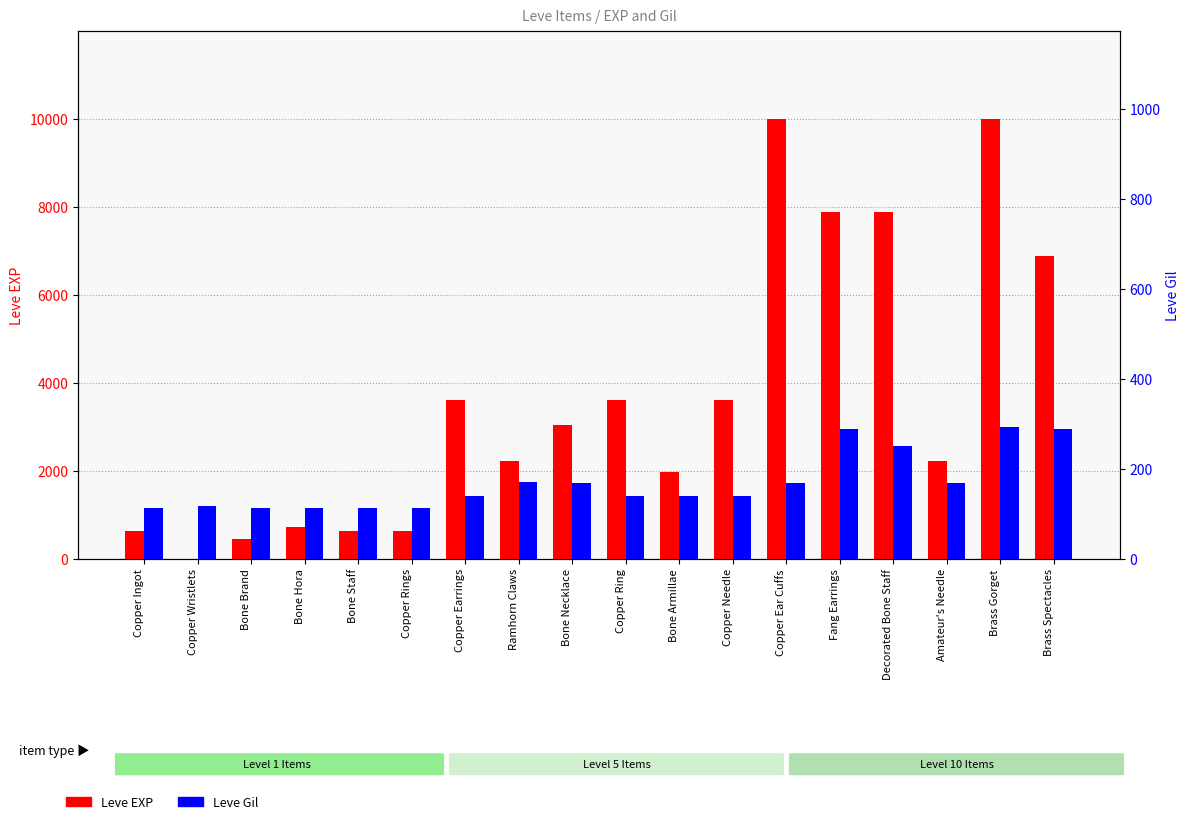

Which series has the largest total across all categories?

Leve EXP